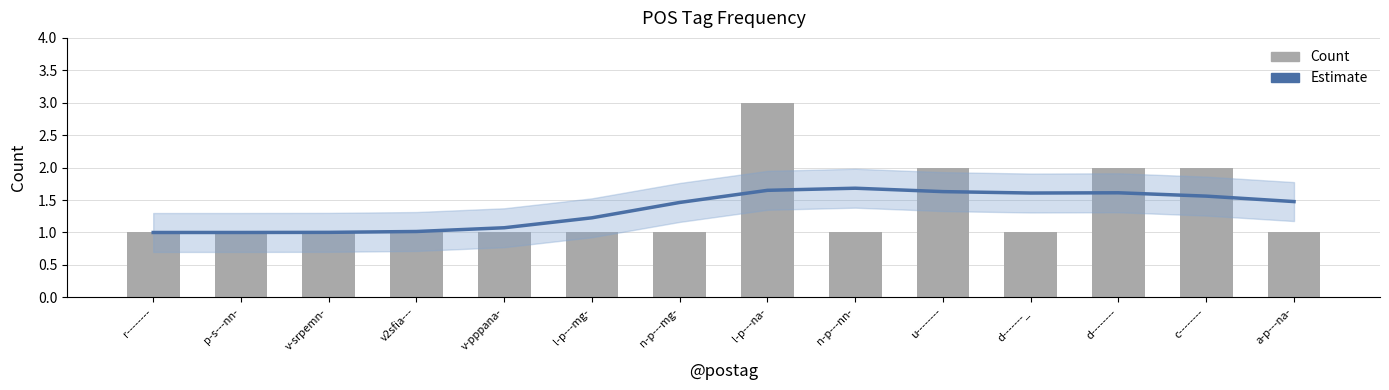

Reading left to right, list all the values displayed in this chart.

Estimate: r--------=1.0	p-s---nn-=1.0	v-srpemn-=1.0	v2sfia---=1.0	v-pppana-=1.1	l-p---mg-=1.2	n-p---mg-=1.5	l-p---na-=1.6	n-p---nn-=1.7	u--------=1.6	d-------_=1.6	d--------=1.6	c--------=1.6	a-p---na-=1.5
Count: r--------=1.0	p-s---nn-=1.0	v-srpemn-=1.0	v2sfia---=1.0	v-pppana-=1.0	l-p---mg-=1.0	n-p---mg-=1.0	l-p---na-=3.0	n-p---nn-=1.0	u--------=2.0	d-------_=1.0	d--------=2.0	c--------=2.0	a-p---na-=1.0